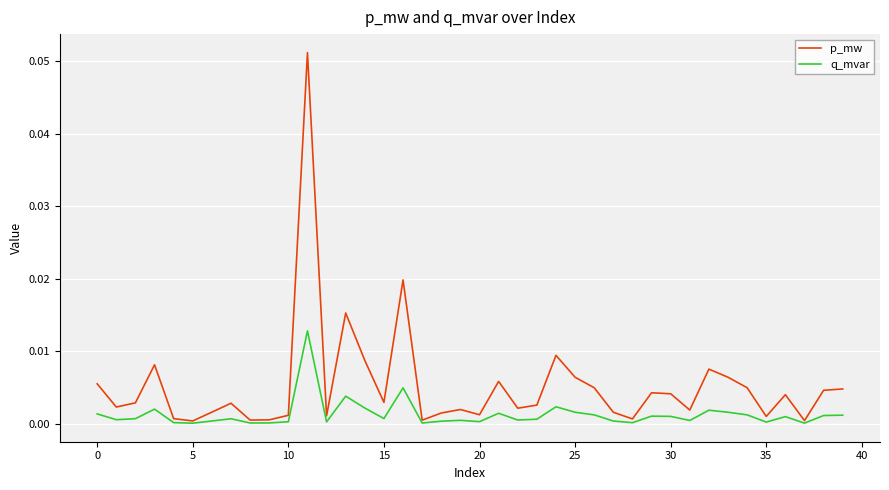

What are all the series names shown in the legend?

p_mw, q_mvar